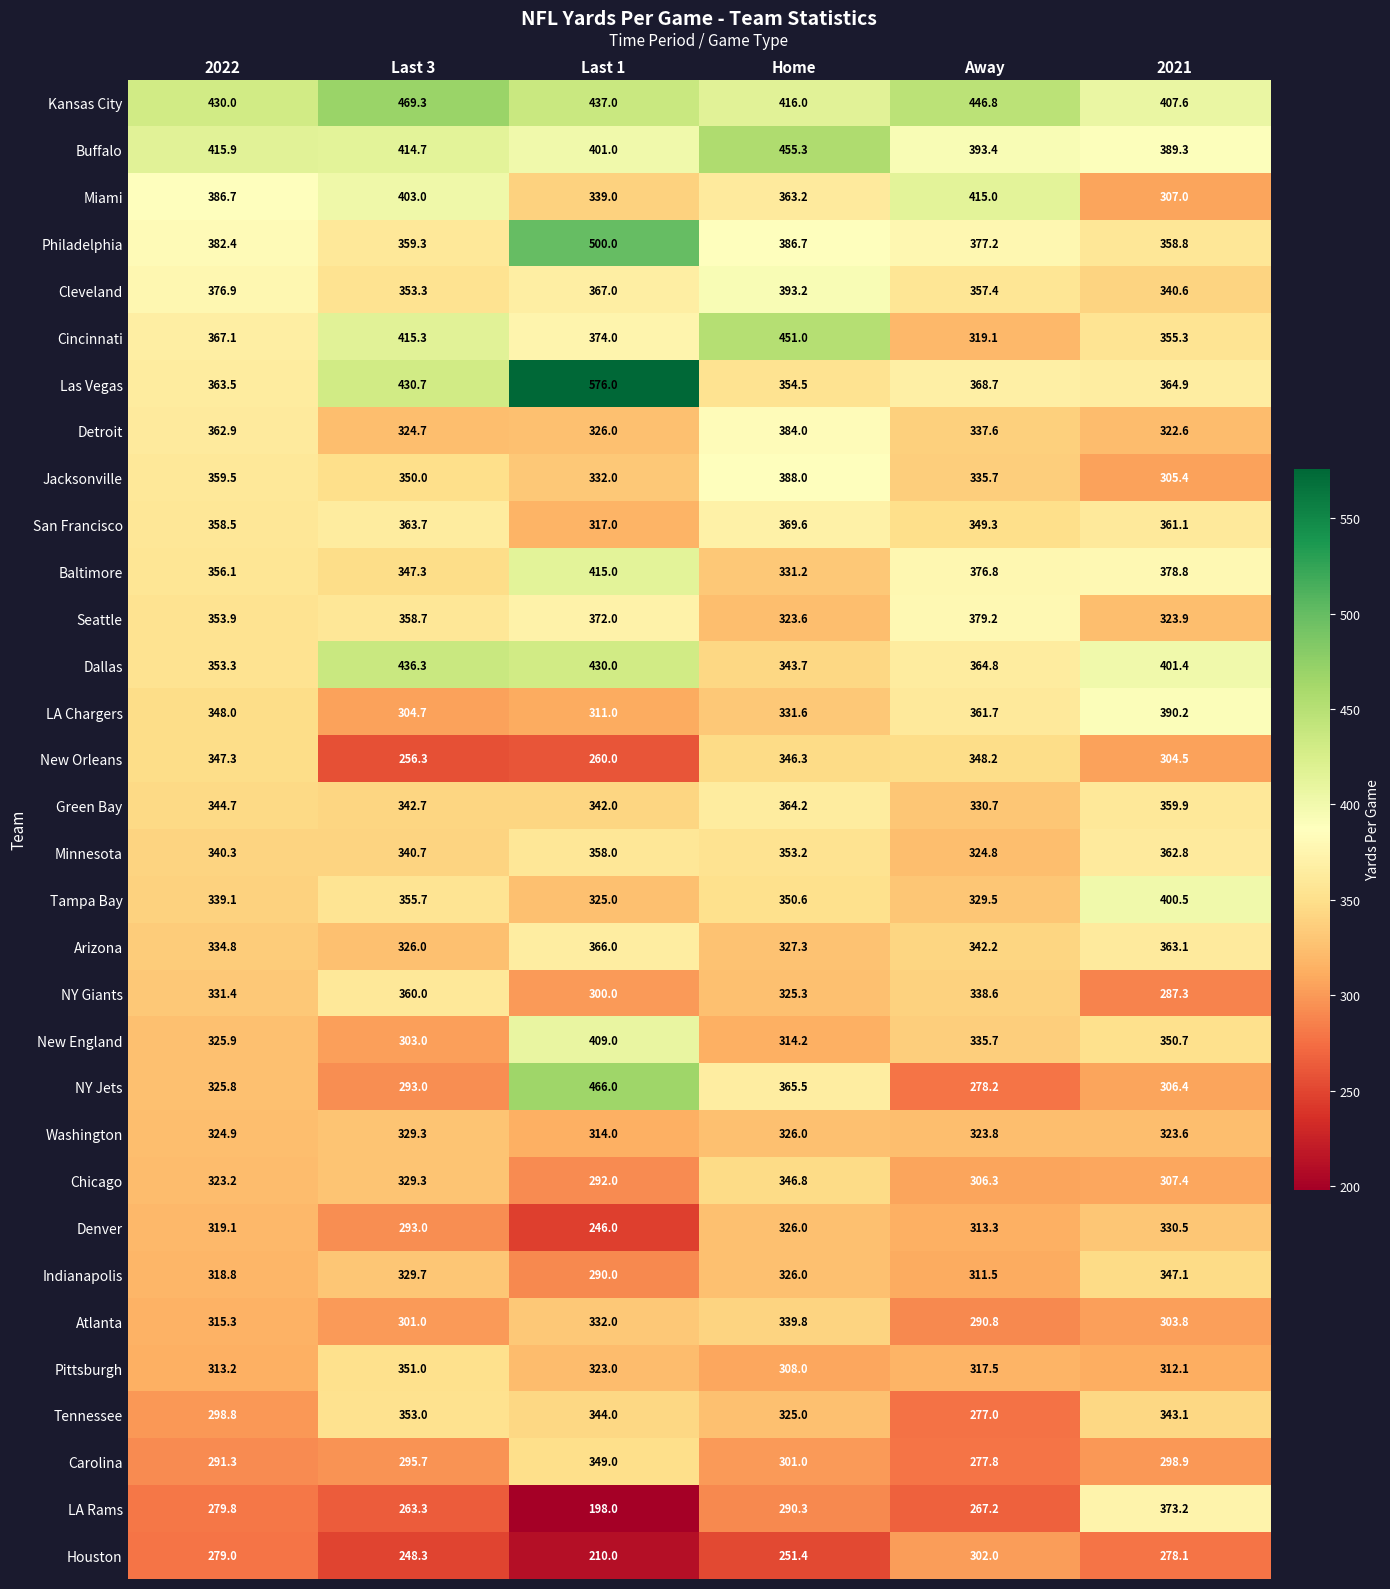

True or false: Jacksonville has a value of 335.7 at Away.

True